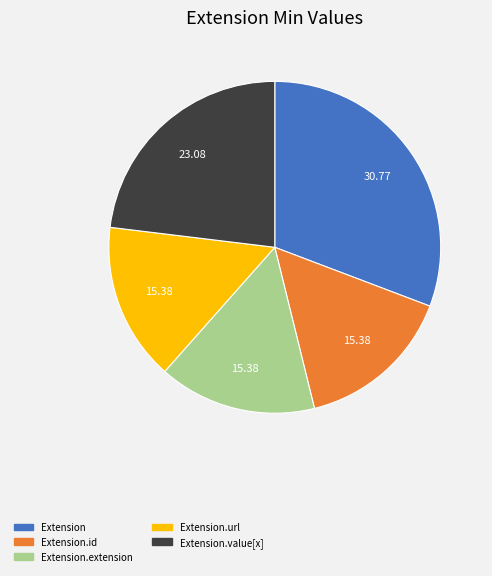

Is there any slice that represents more than half of the pie?

No